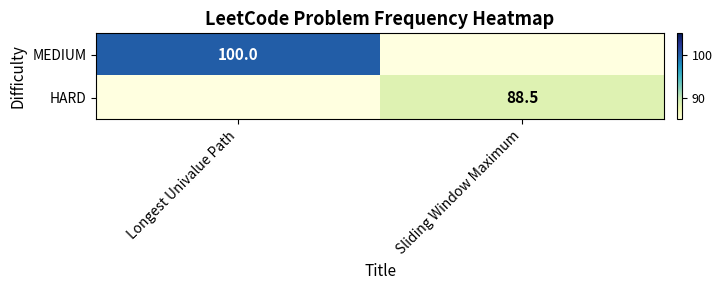

The value of HARD at Sliding Window Maximum is 88.5. True or false?

True